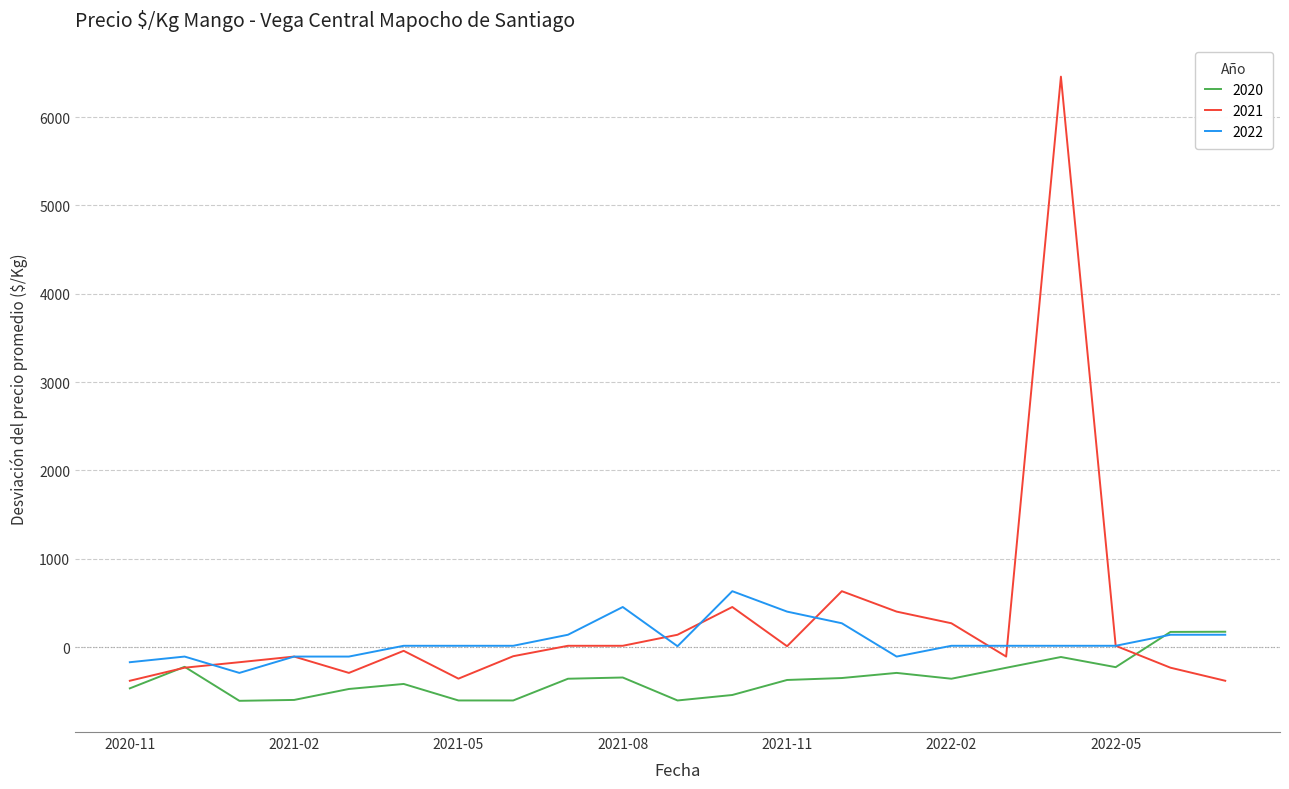

What is the lowest value of the 2020 series?

-607.5